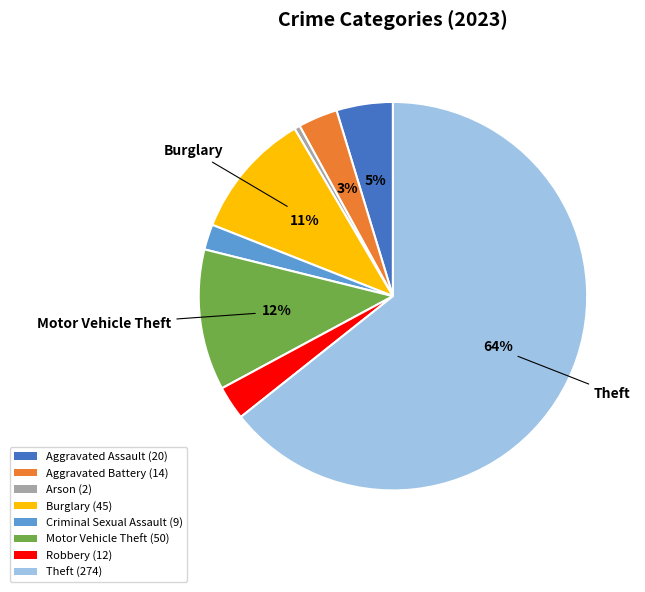

Which has a higher value, Aggravated Battery or Motor Vehicle Theft?

Motor Vehicle Theft